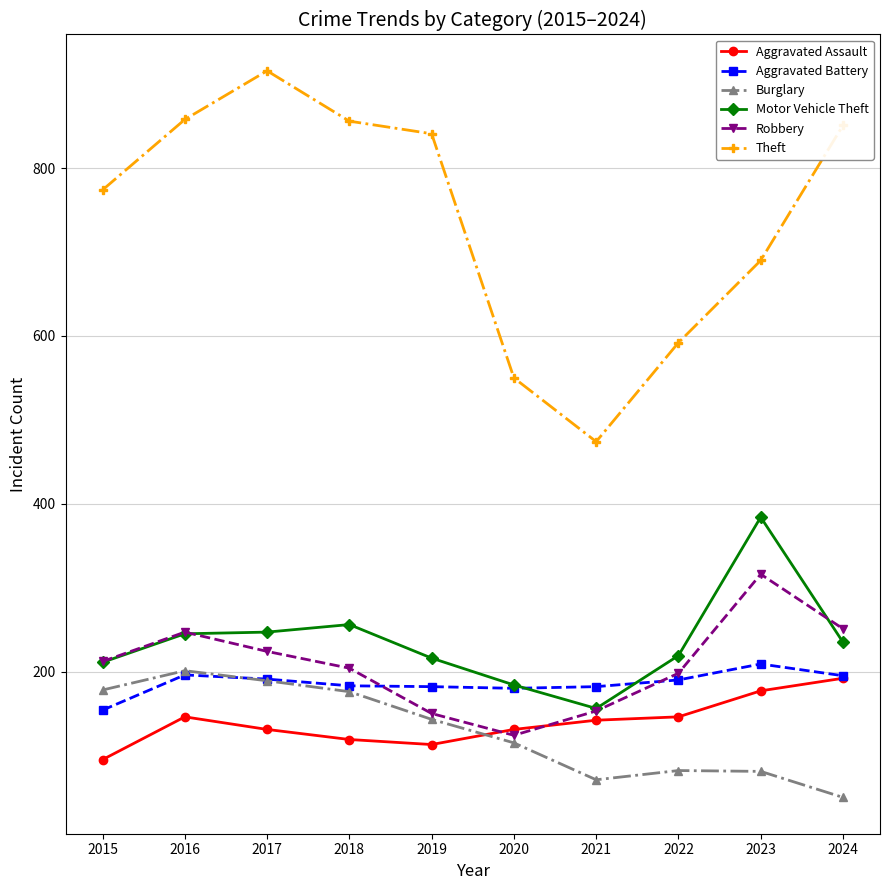

What are all the series names shown in the legend?

Aggravated Assault, Aggravated Battery, Burglary, Motor Vehicle Theft, Robbery, Theft